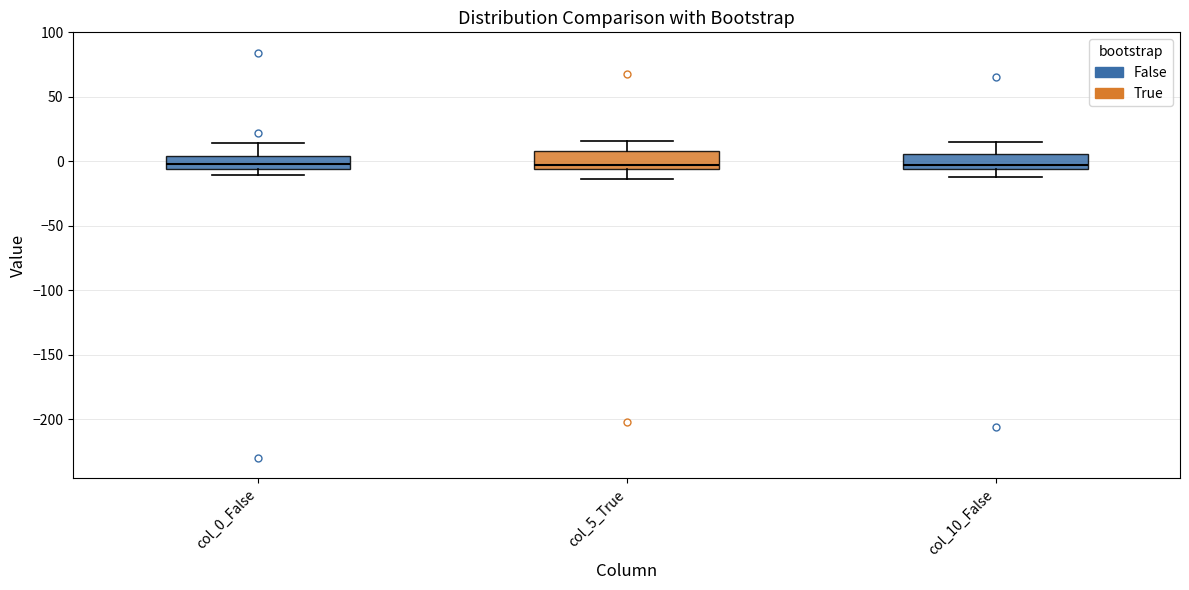

Where is the upper edge of the box for col_10_False on the y-axis? The values are not printed on the chart, so give them approximately, as read against the axis.

5